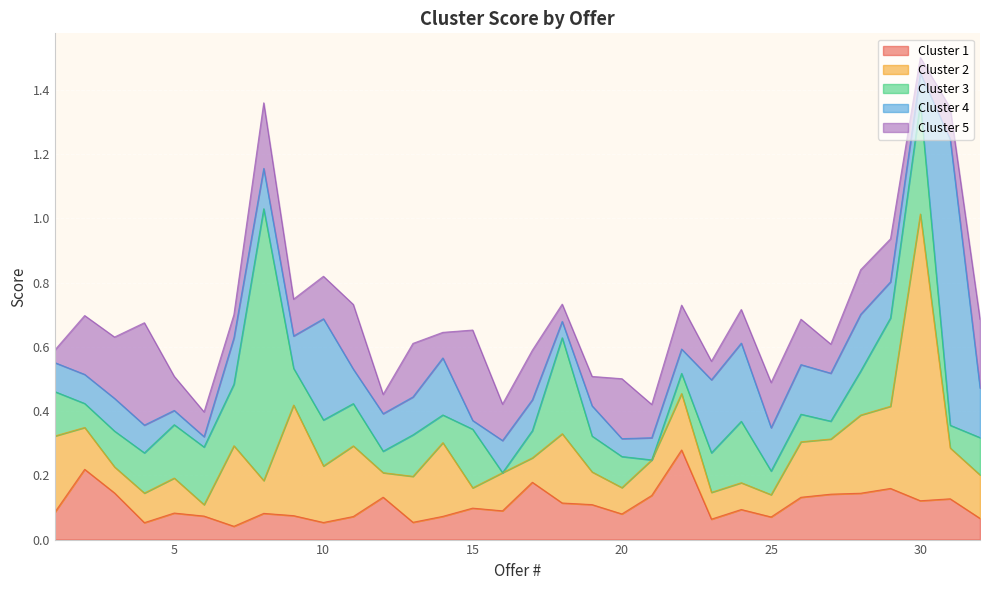

What is the value of the Cluster 3 point at the 28th from the left?

0.1